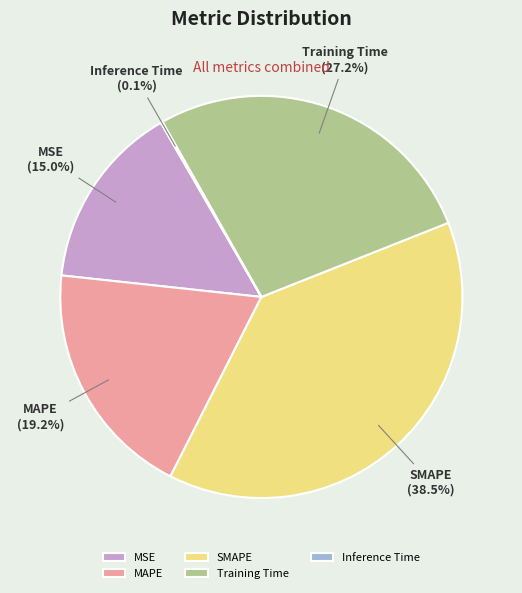

Is it true that Training Time is 22% of the pie?

False